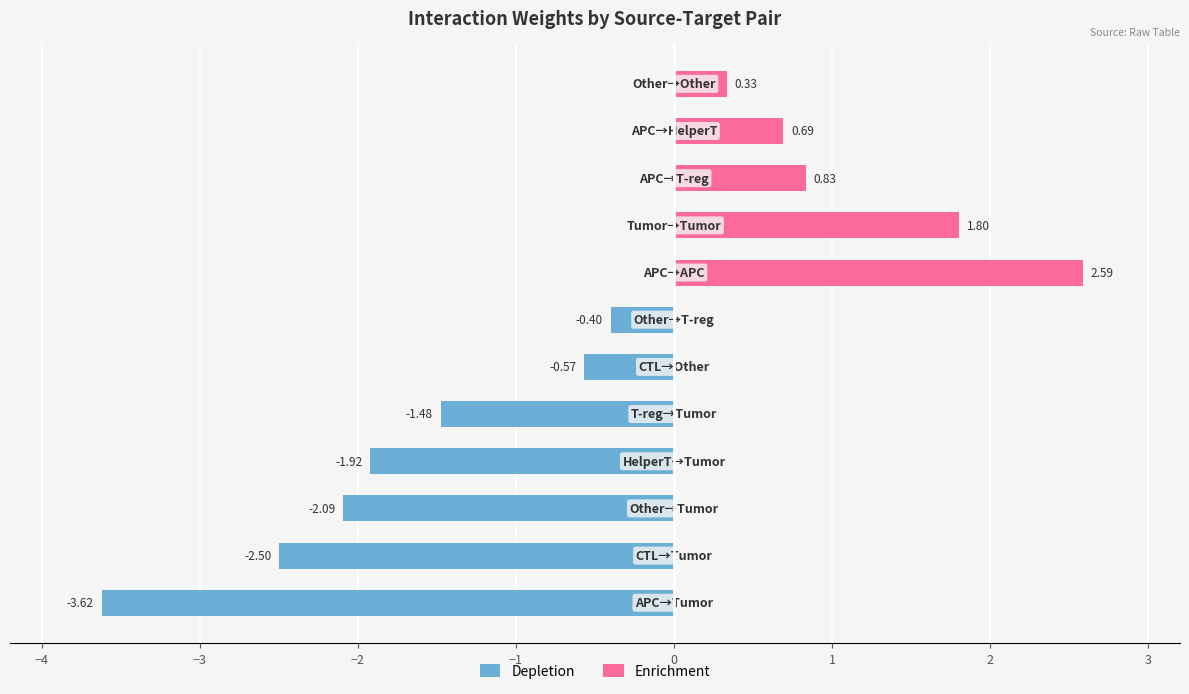

What is the minimum value shown in the chart?

-3.6